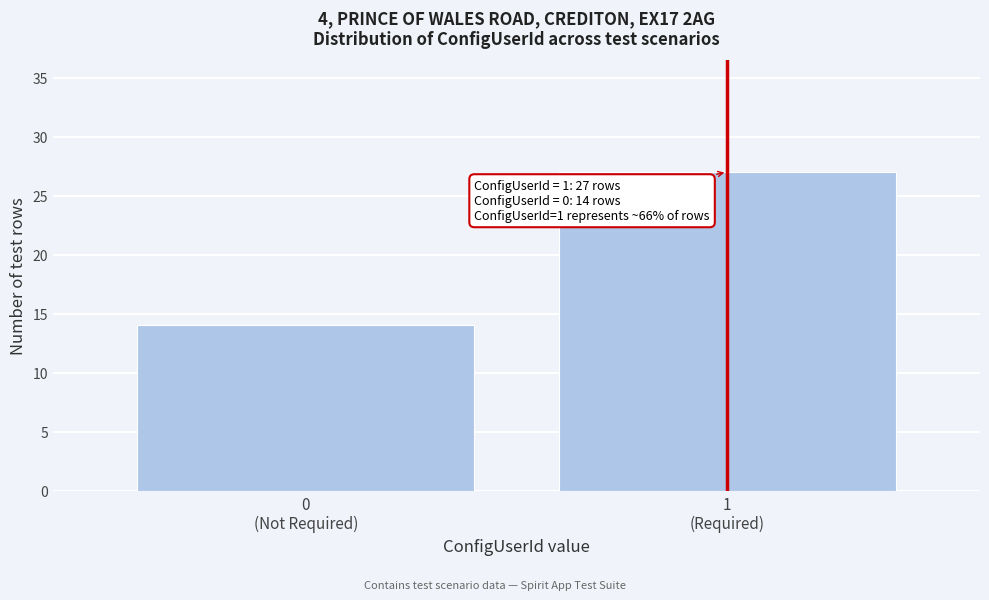

Reading left to right, extract all data points from this chart.

14	27